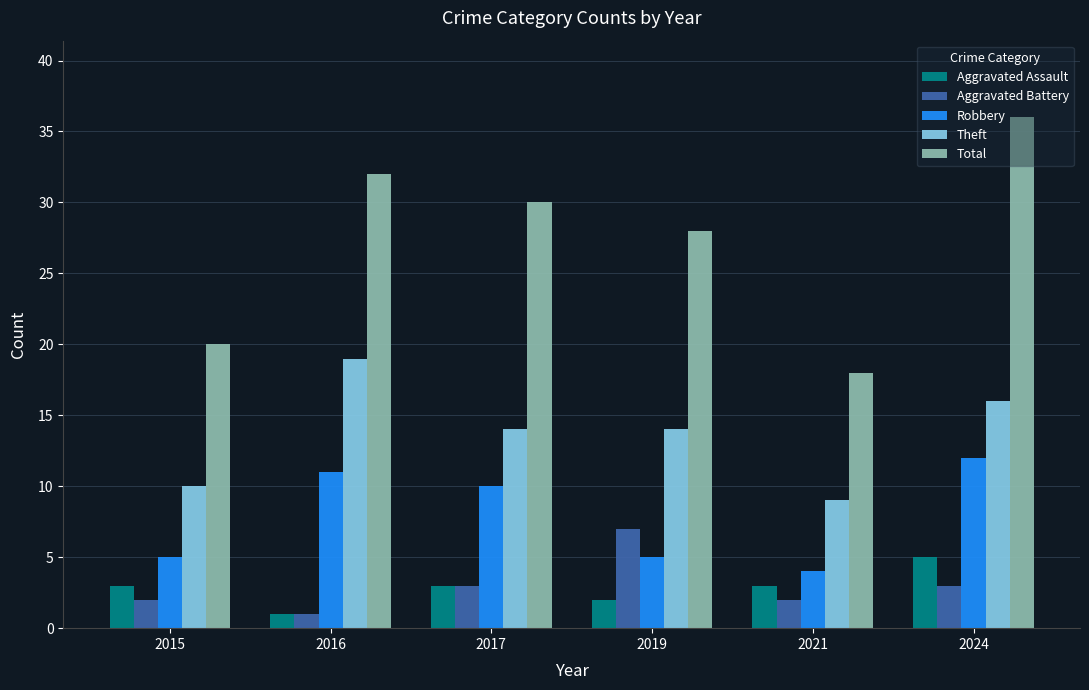

What are all the series names shown in the legend?

Aggravated Assault, Aggravated Battery, Robbery, Theft, Total